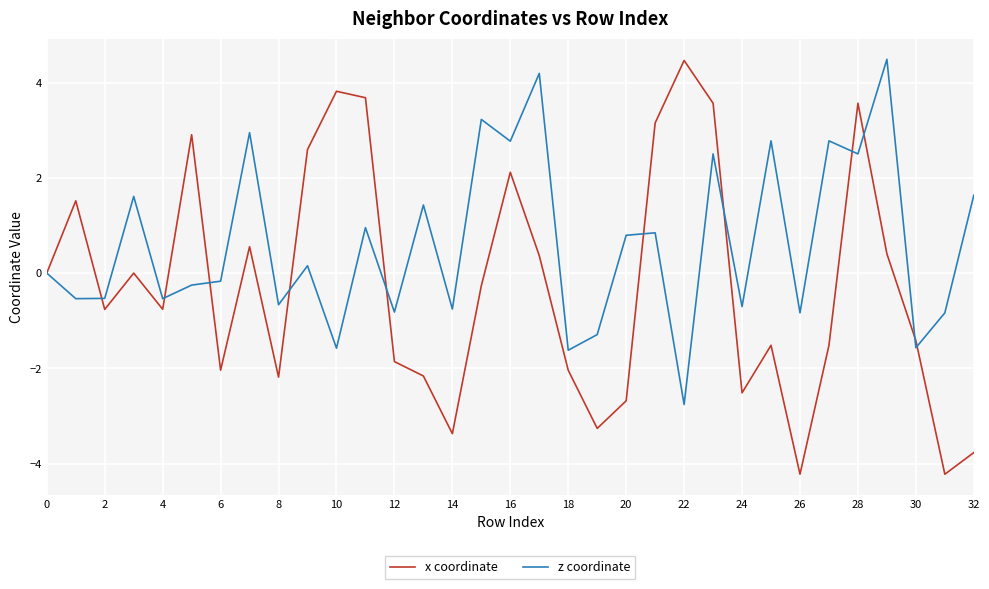

Which series has the largest total across all categories?

z coordinate